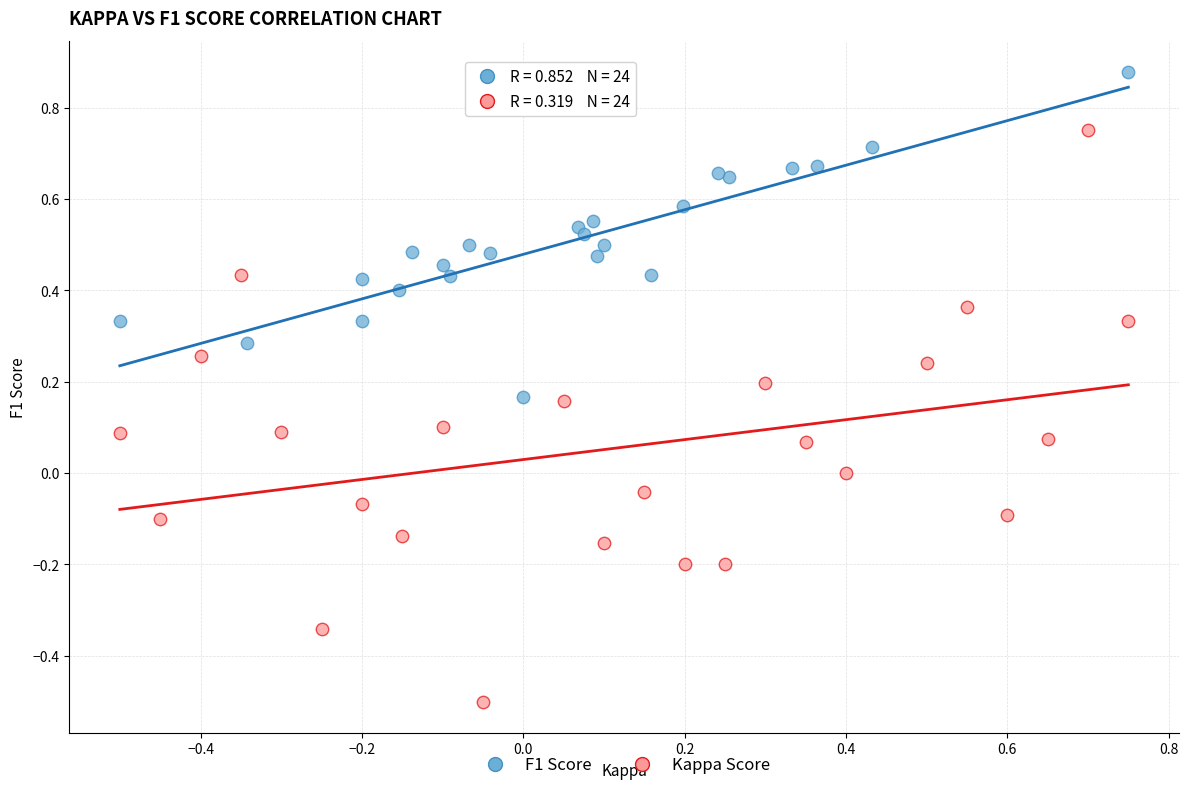

Which series has the largest Y range (max minus min)?

Kappa Score